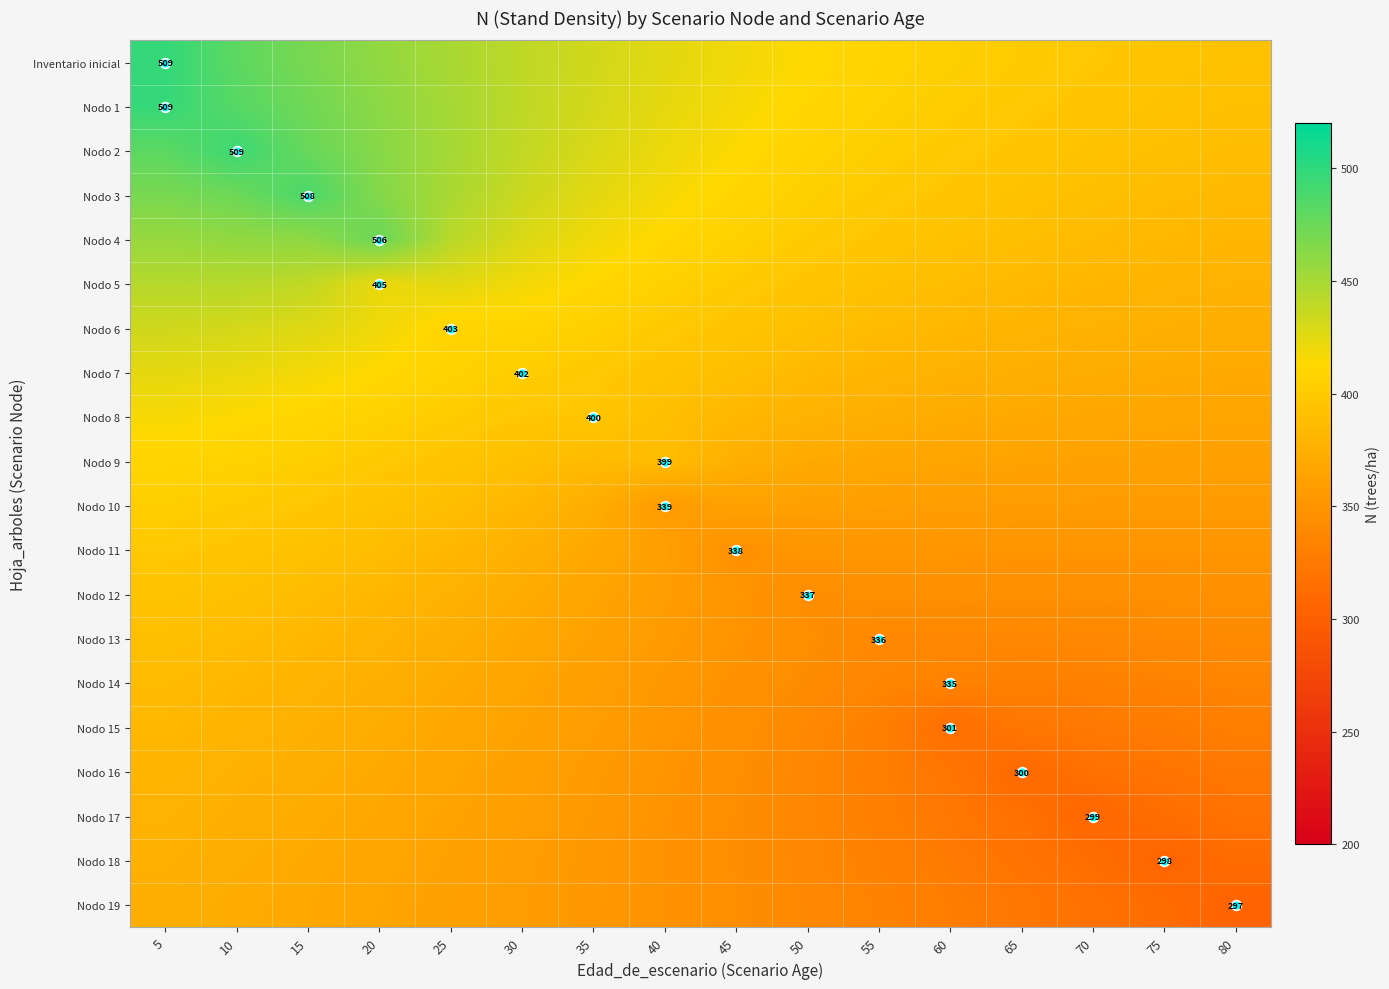

List the labels in order of Nodo 1 value, smallest first.

80, 75, 70, 65, 60, 55, 50, 45, 40, 35, 30, 25, 20, 15, 10, 5